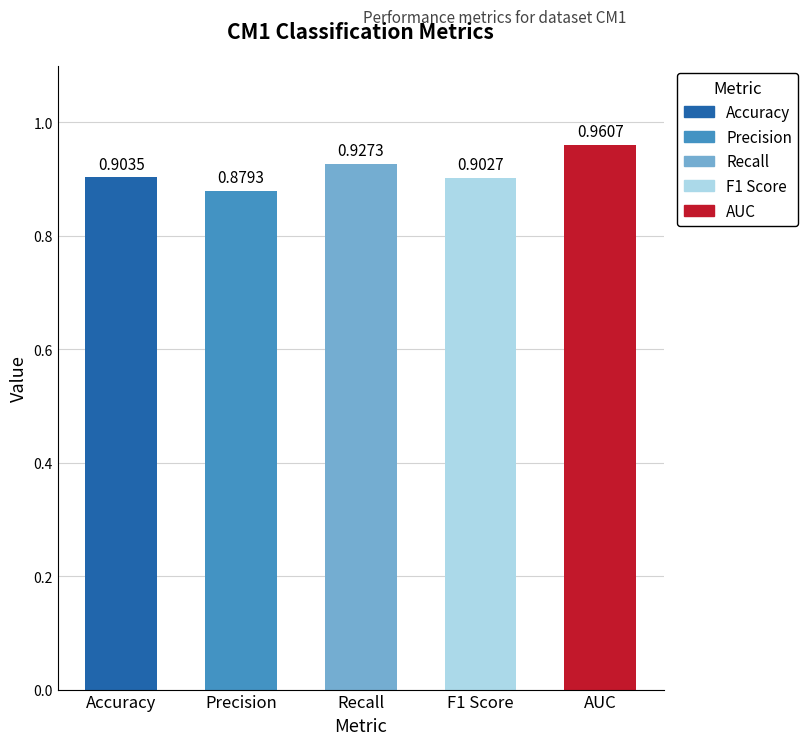

Rank the categories by value from highest to lowest.

AUC, Recall, Accuracy, F1 Score, Precision